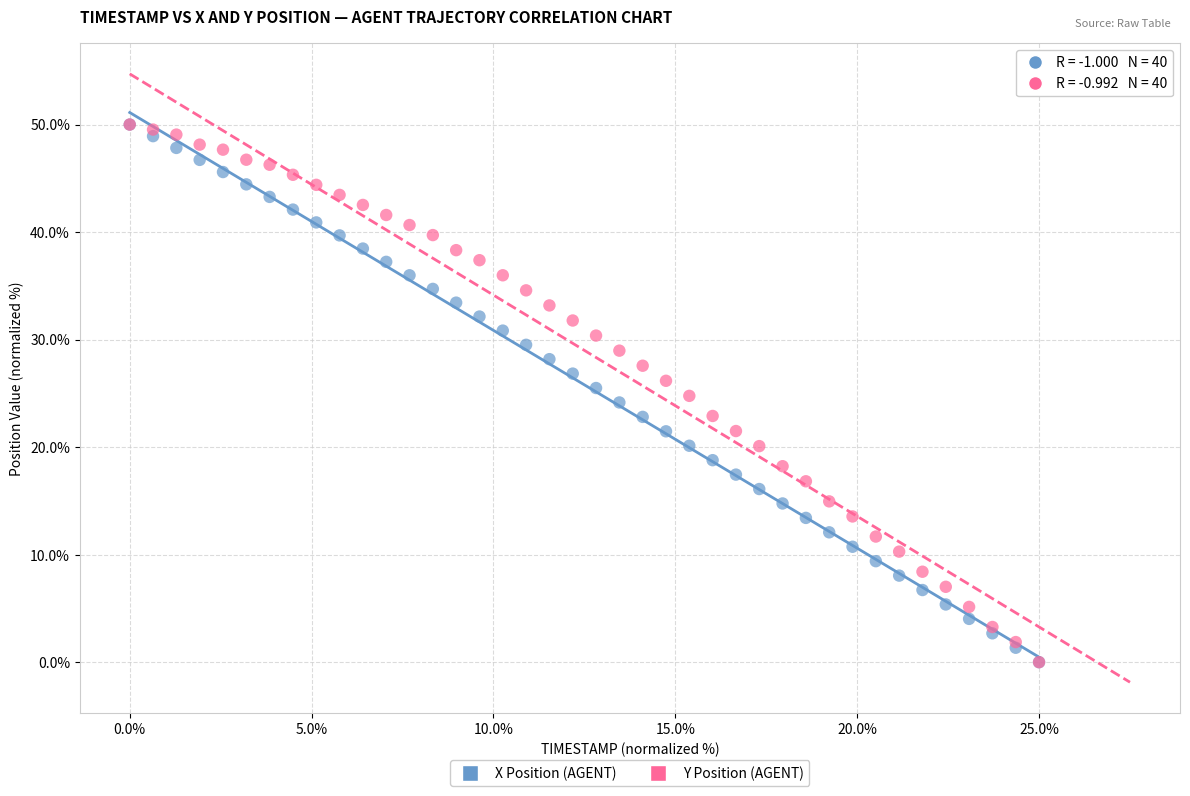

What are all the series names shown in the legend?

X Position (AGENT), Y Position (AGENT)